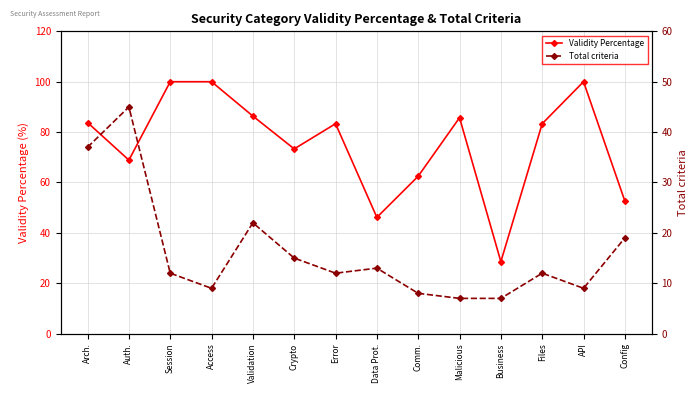

Is it true that Validity Percentage equals 85.7 at Malicious?

True